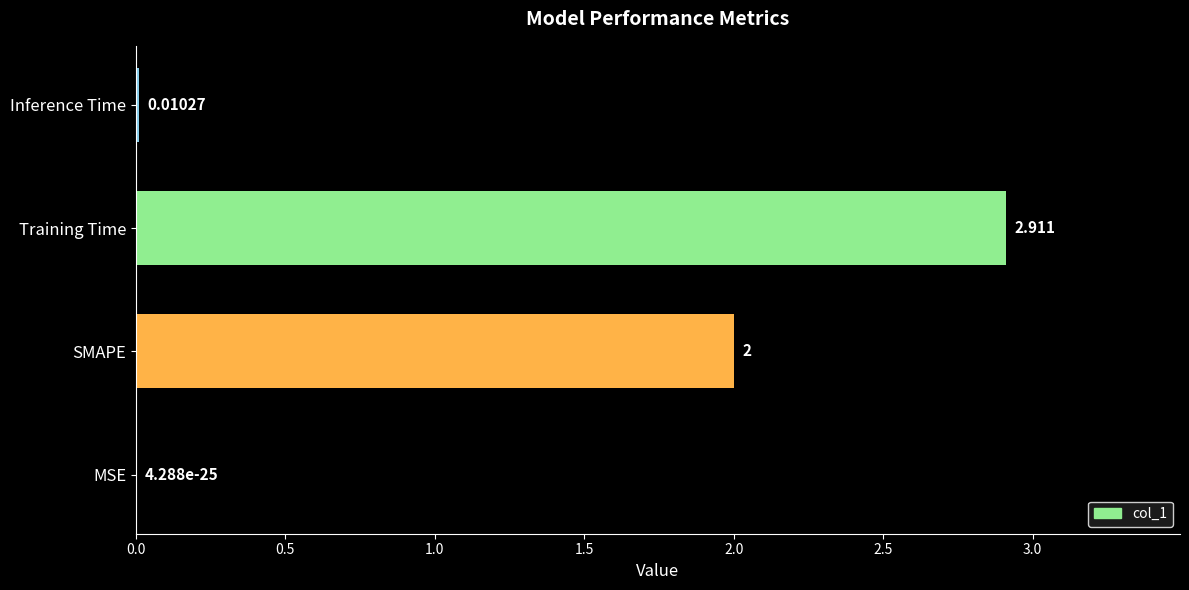

Where is the data nearest to the value 1?

Inference Time